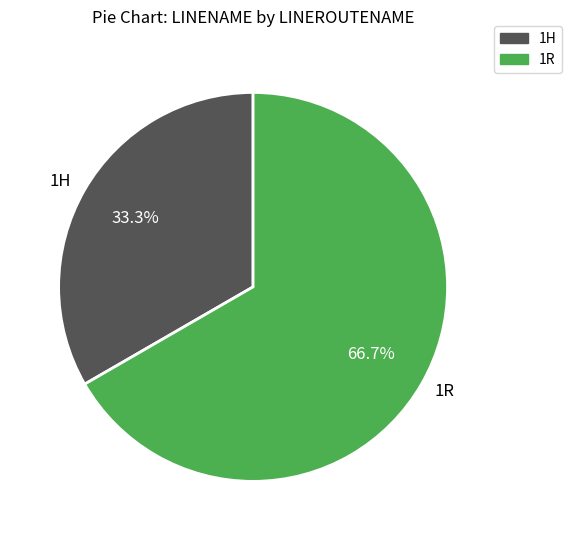

Which category has the biggest portion of the pie?

1R